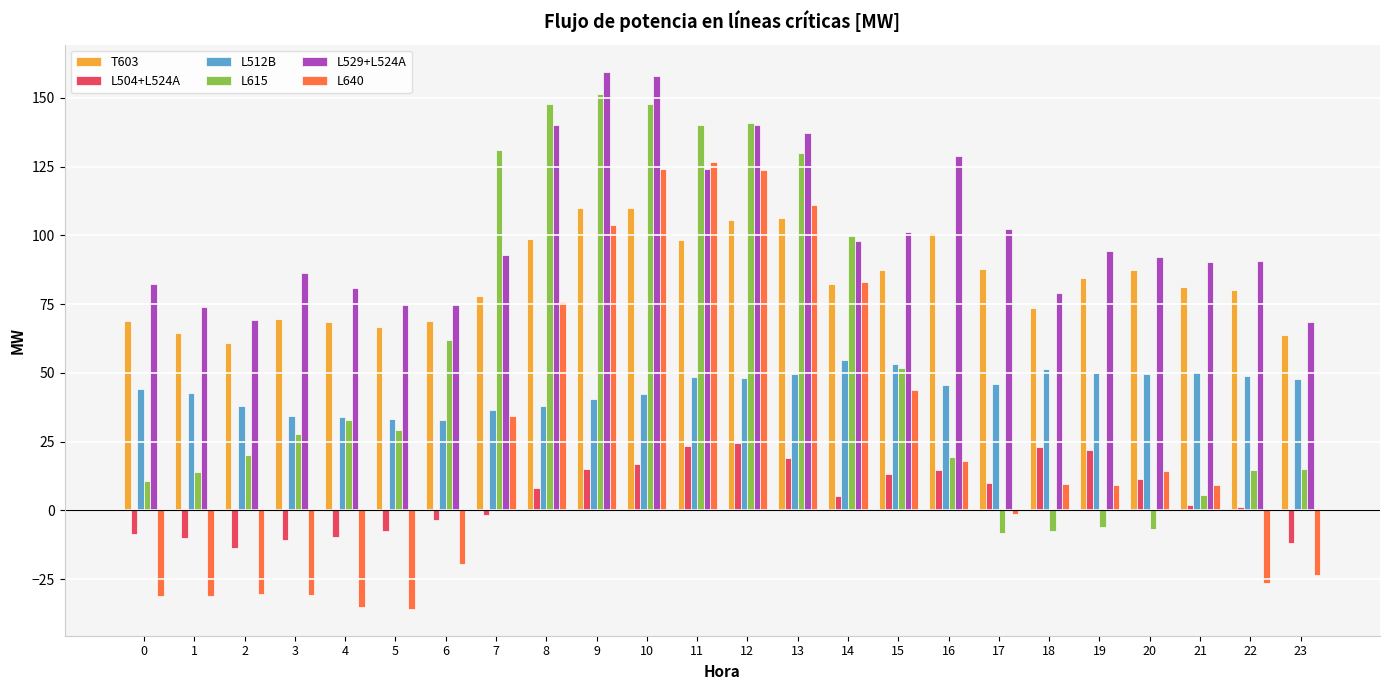

What is the sum of all L512B values?

1060.1